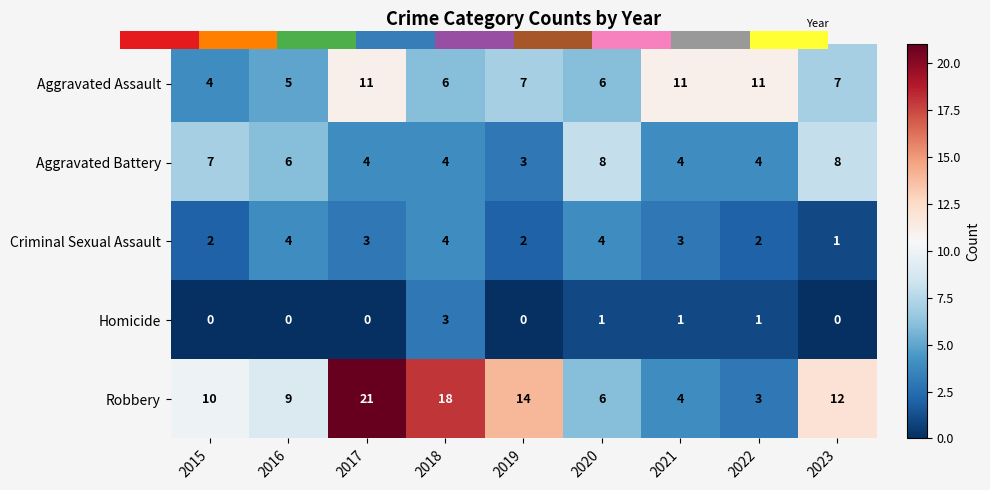

Between 2017 and 2015, which is larger?

2017